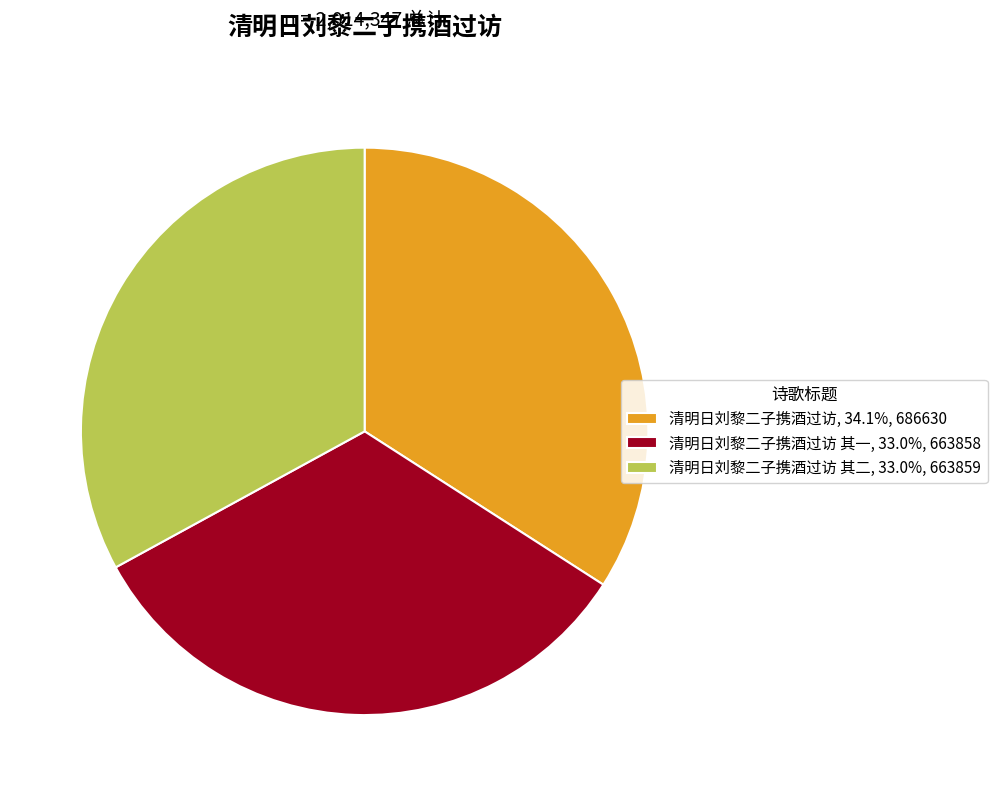

Is there a majority slice in this chart?

No